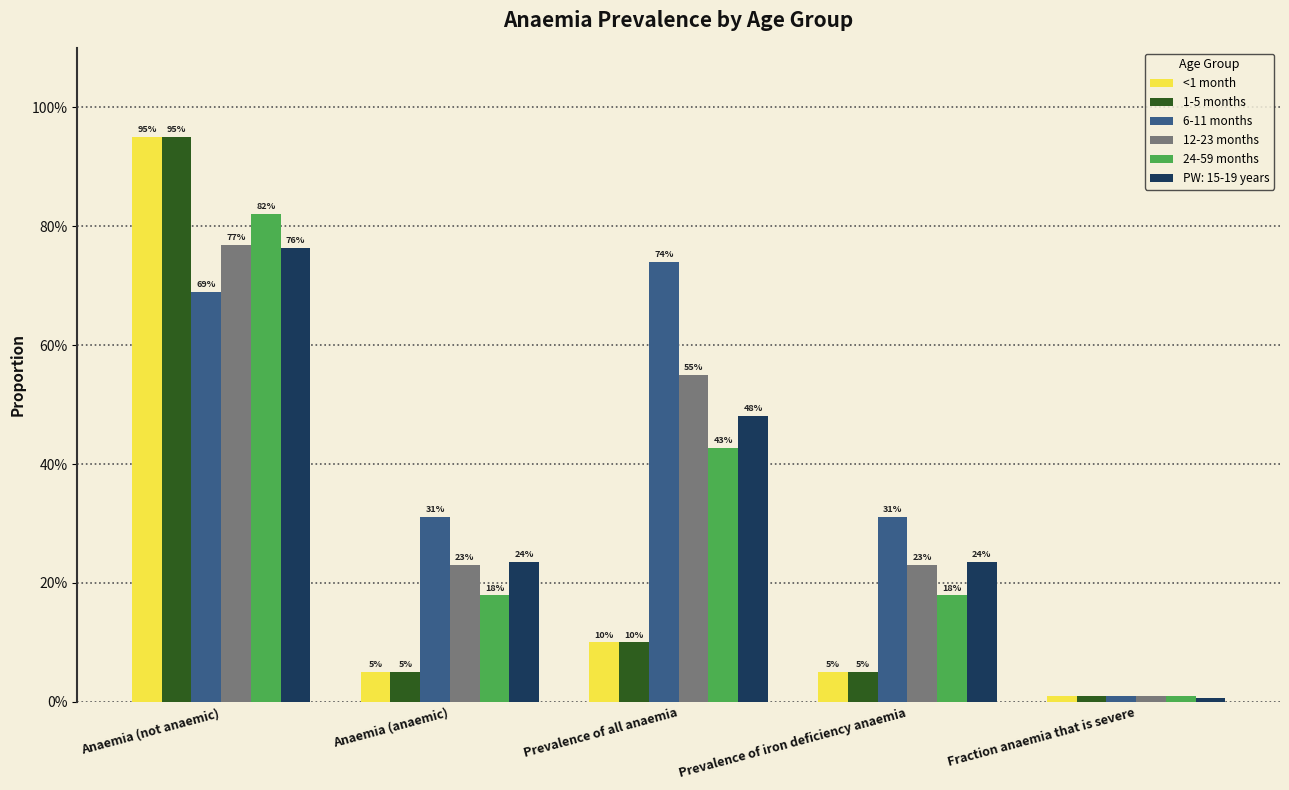

What is the value of the <1 month bar at the 3rd from the left?

0.1